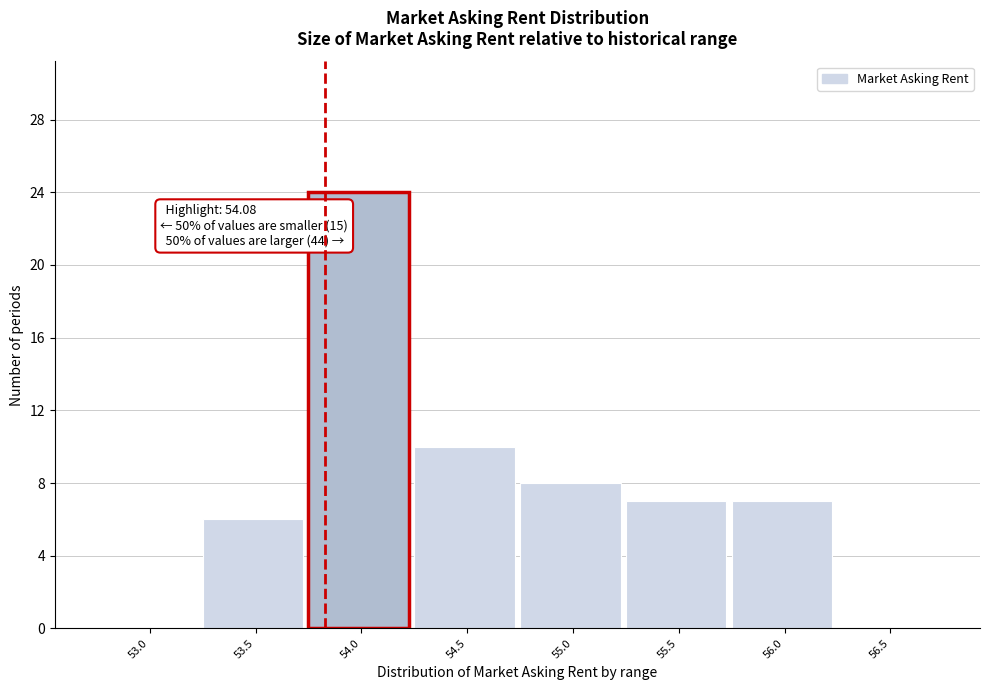

Reading right to left, what are all the values shown in this chart?

56.5=0	56.0=7	55.5=7	55.0=8	54.5=10	54.0=24	53.5=6	53.0=0